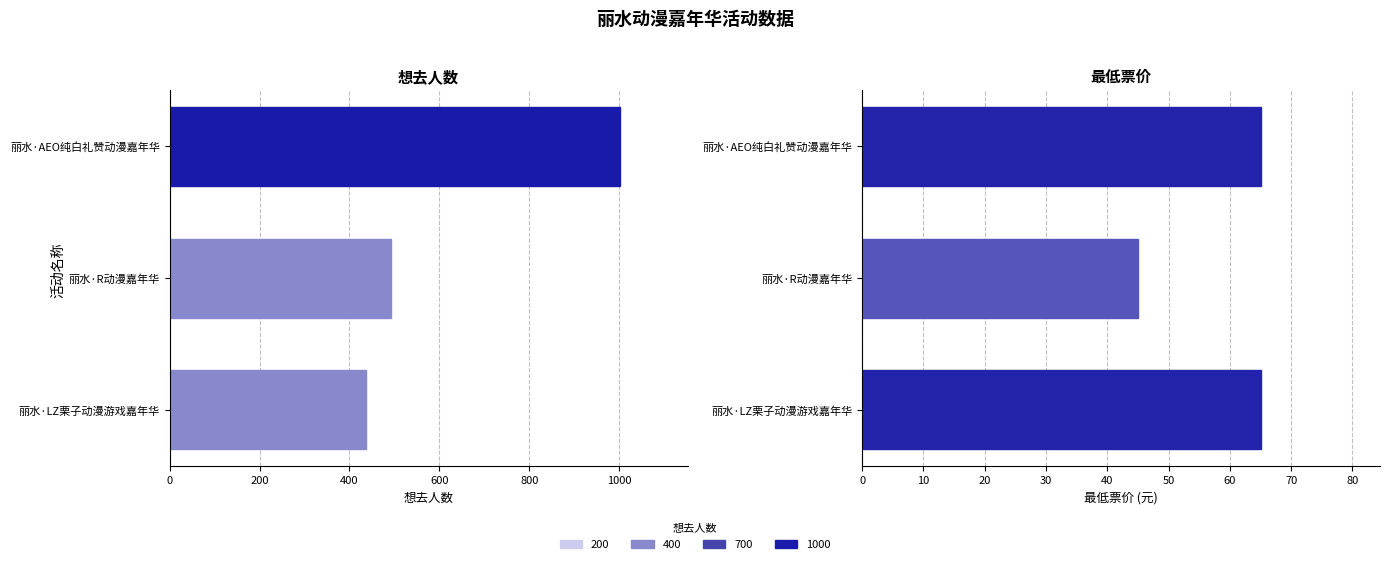

The value of 想去人数 at 丽水·LZ栗子动漫游戏嘉年华 is 589. True or false?

False